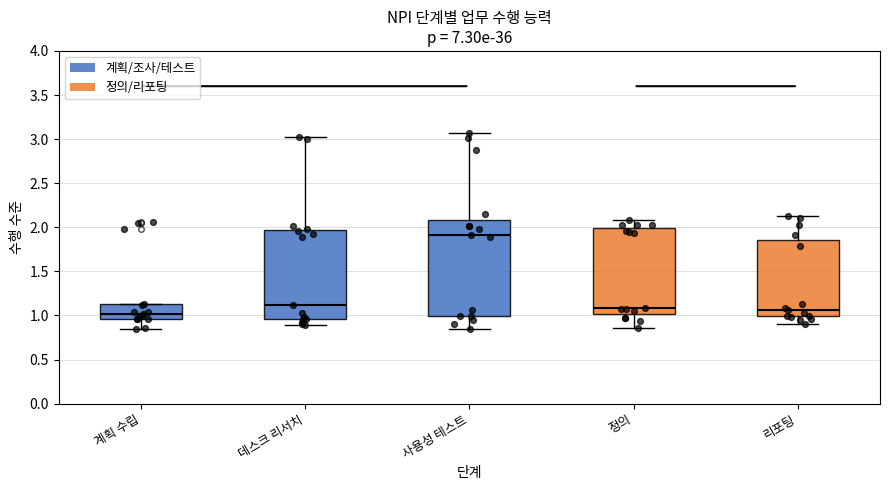

Where is the lower edge of the box for 계획 수립 on the y-axis? The values are not printed on the chart, so give them approximately, as read against the axis.

0.95